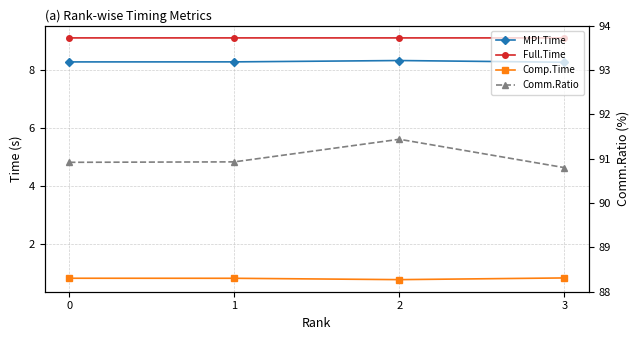

Reading right to left, extract all data points from this chart.

MPI.Time: 8.3	8.3	8.3	8.3
Full.Time: 9.1	9.1	9.1	9.1
Comp.Time: 0.8	0.8	0.8	0.8
Comm.Ratio: 90.8	91.4	90.9	90.9